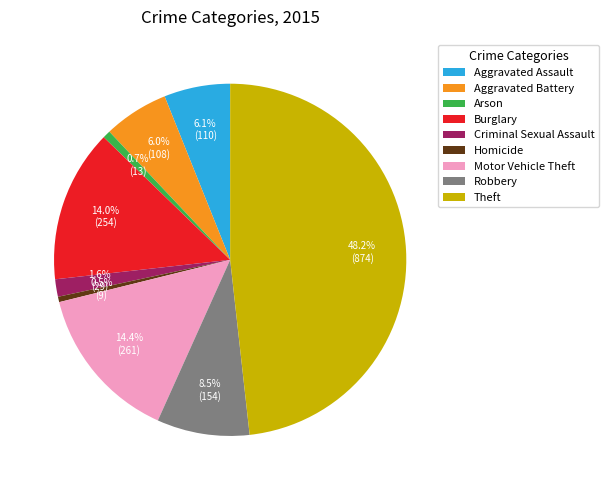

What portion of the pie excludes Theft?

51.8%